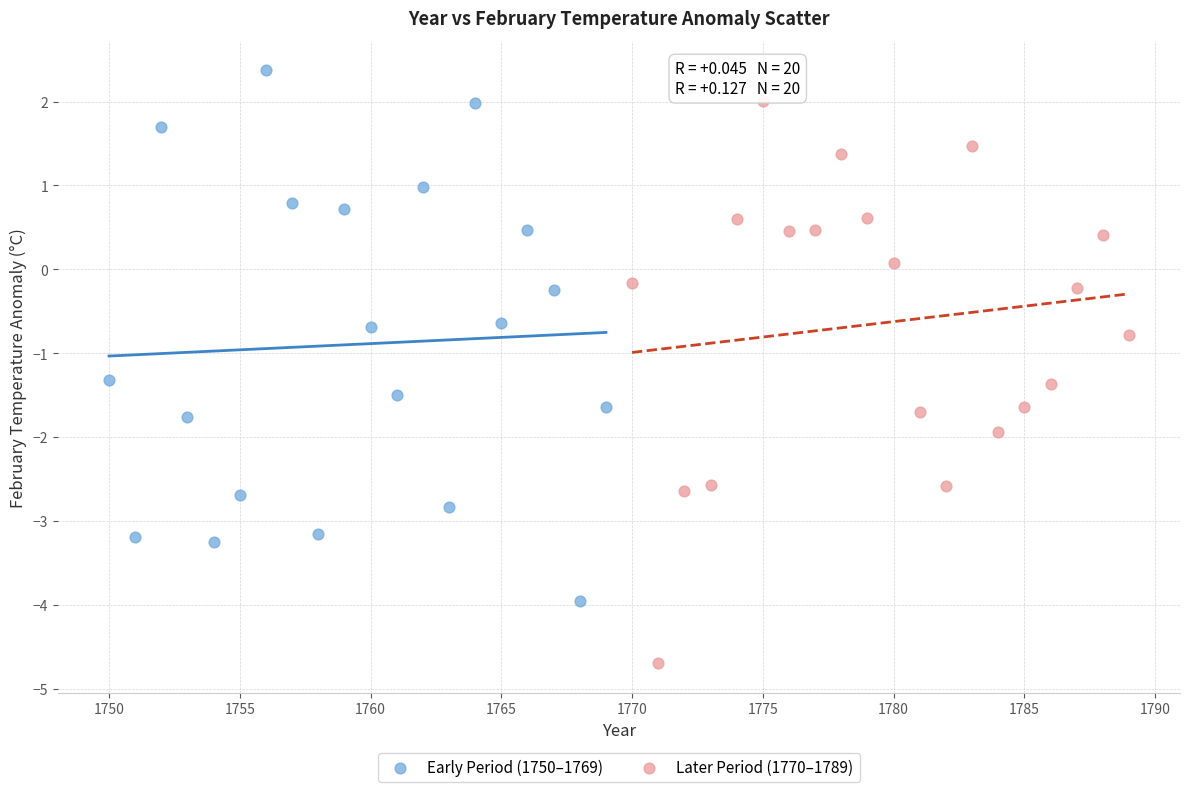

Which series has the largest Y range (max minus min)?

Later Period (1770–1789)